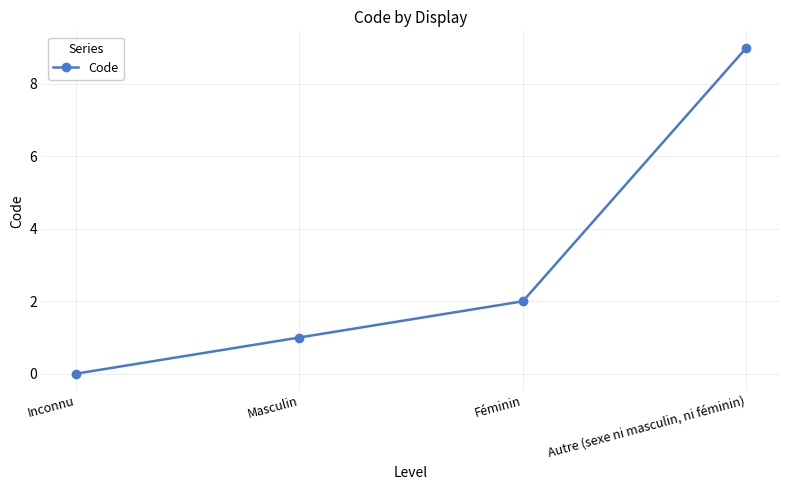

Is it true that the value at Autre (sexe ni masculin, ni féminin) is 12?

False